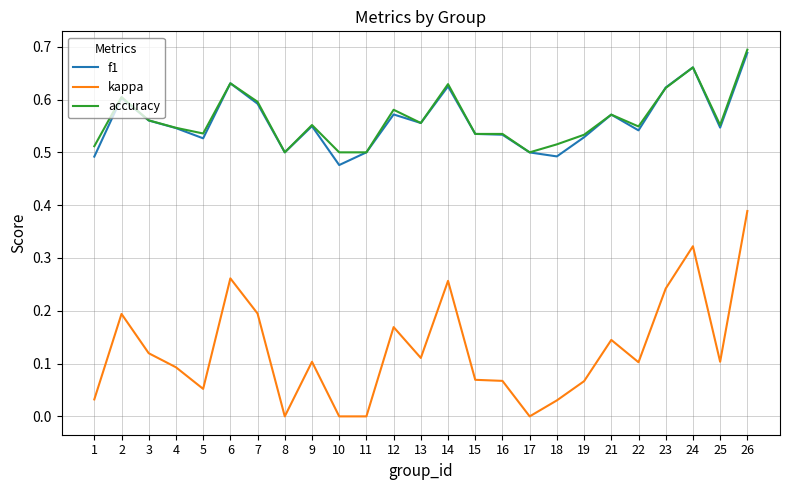

What is the total value across all series at 5?

1.1